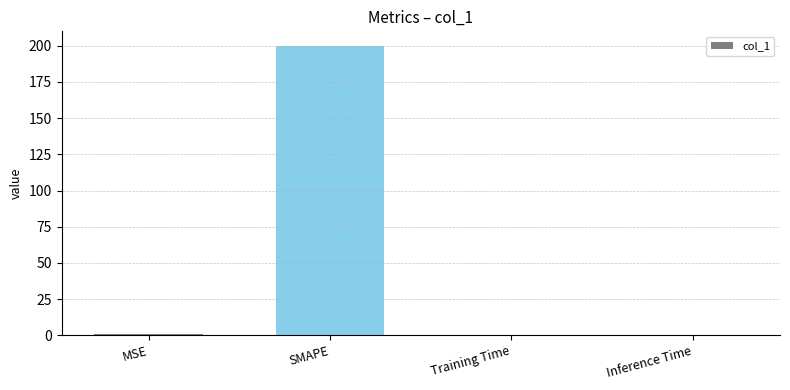

Are the bars horizontal?

No